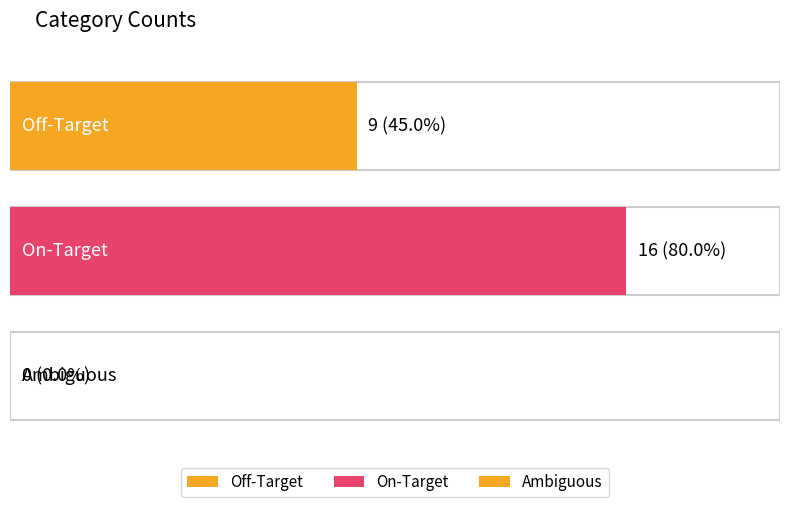

List the labels in order of value, largest first.

On-Target, Off-Target, Ambiguous